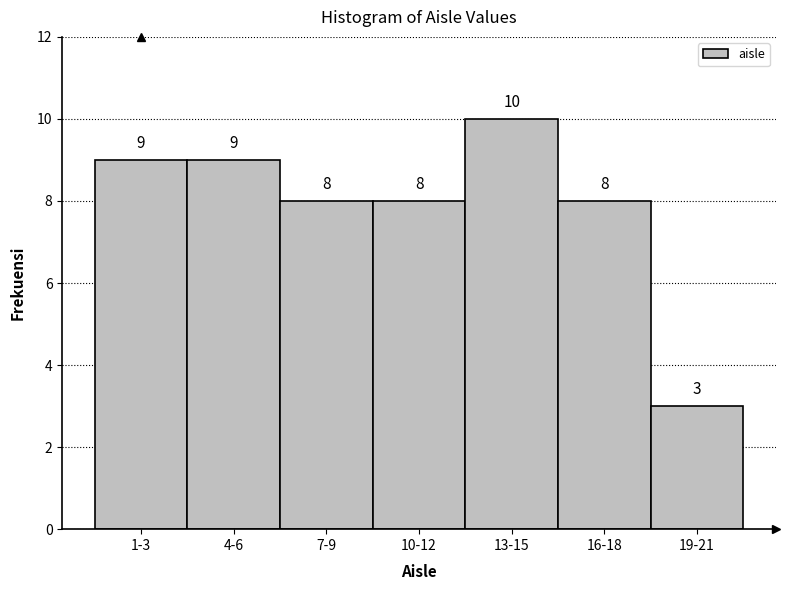

Reading left to right, extract all data points from this chart.

9	9	8	8	10	8	3